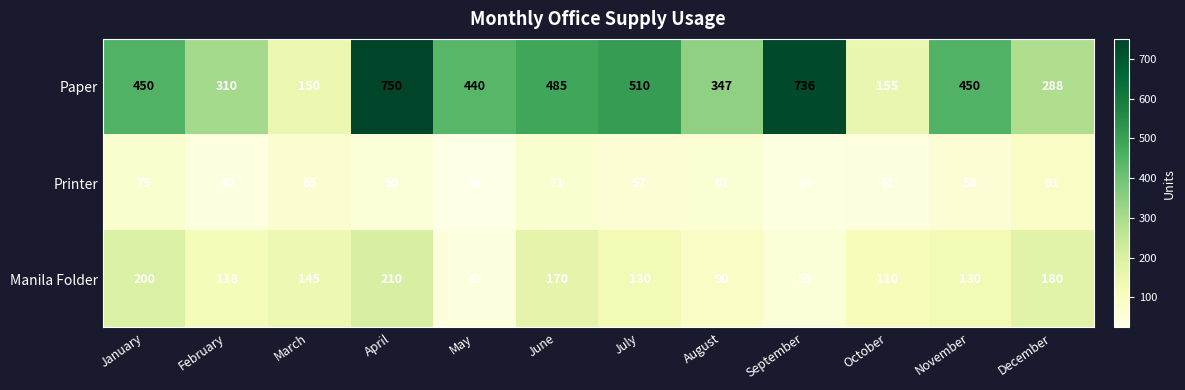

What is the sum of all Printer values?

667